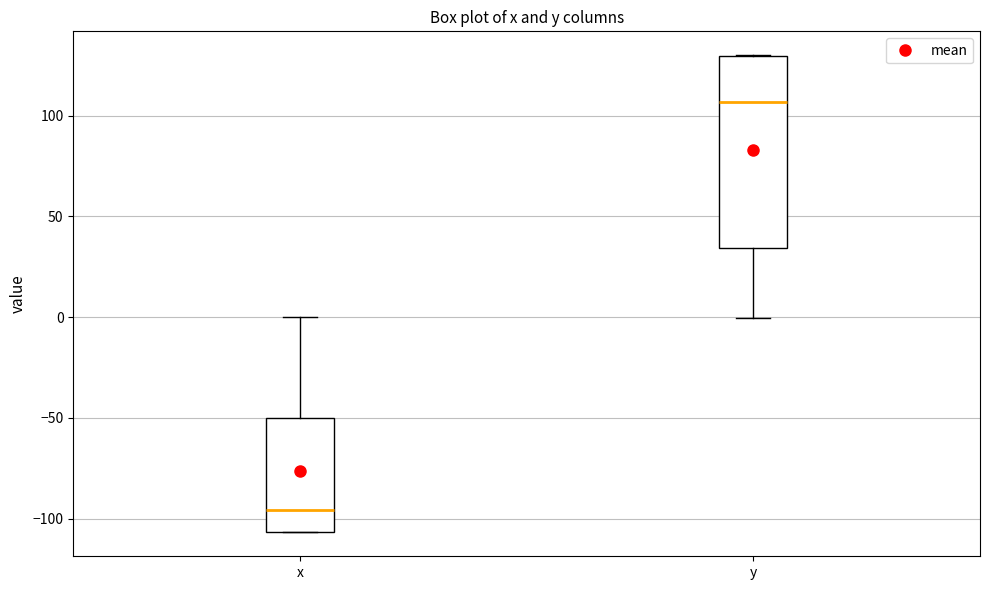

Which box's median line is the lowest?

x